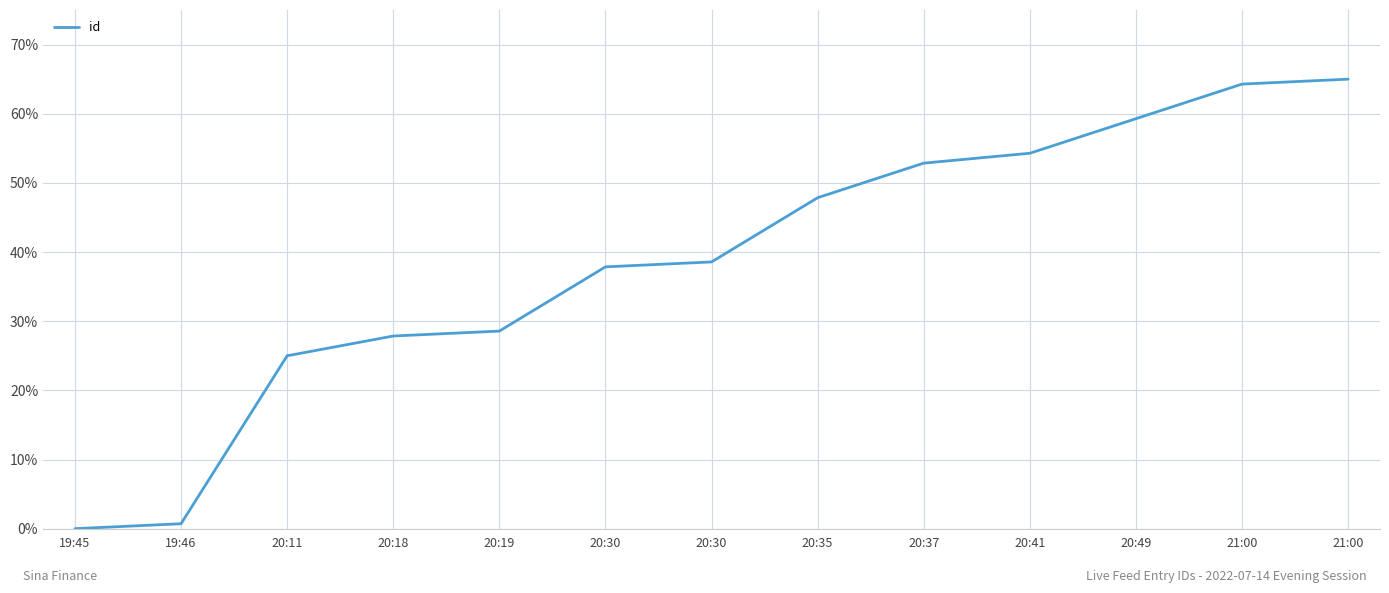

Does the chart have visible grid lines?

Yes